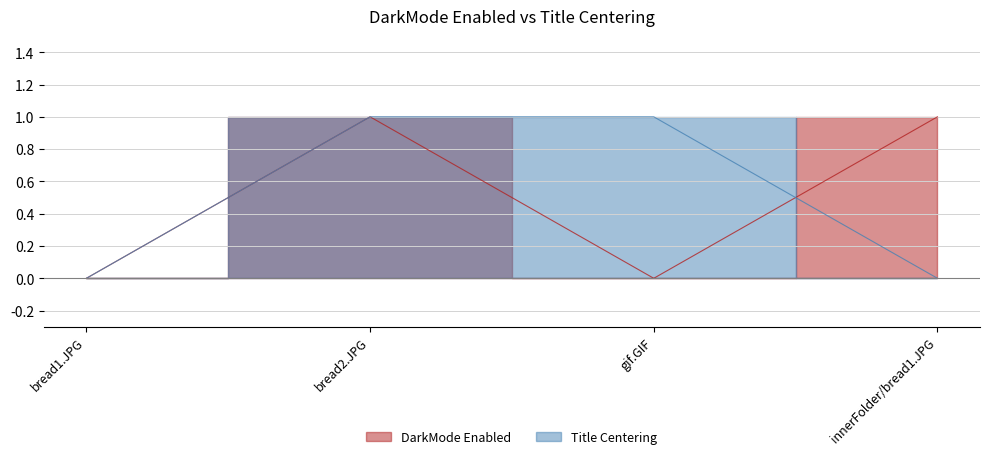

Reading right to left, extract all data points from this chart.

DarkMode Enabled: 1	0	1	0
Title Centering: 0	1	1	0